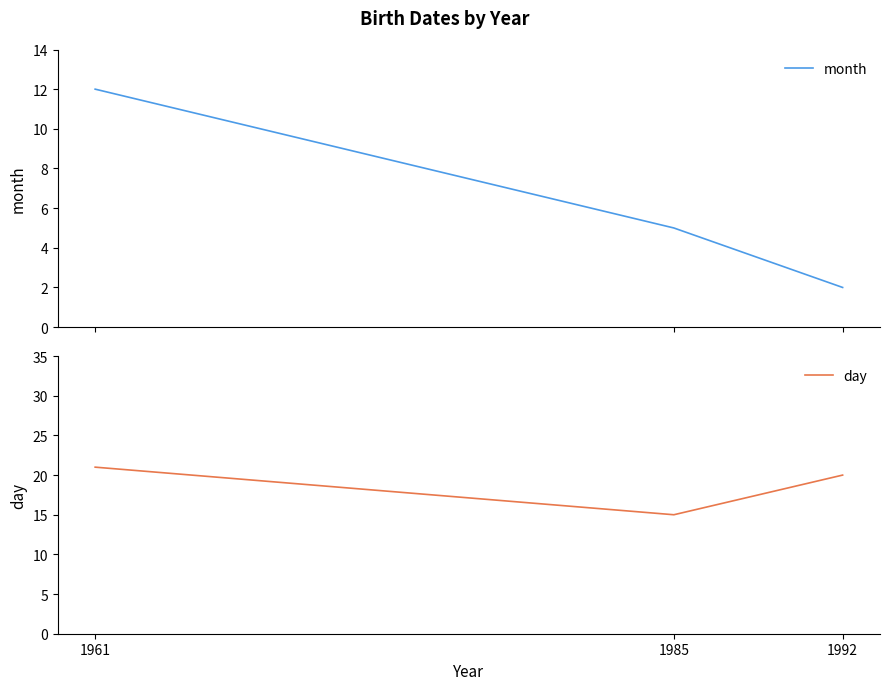

Which series has the largest total across all categories?

day